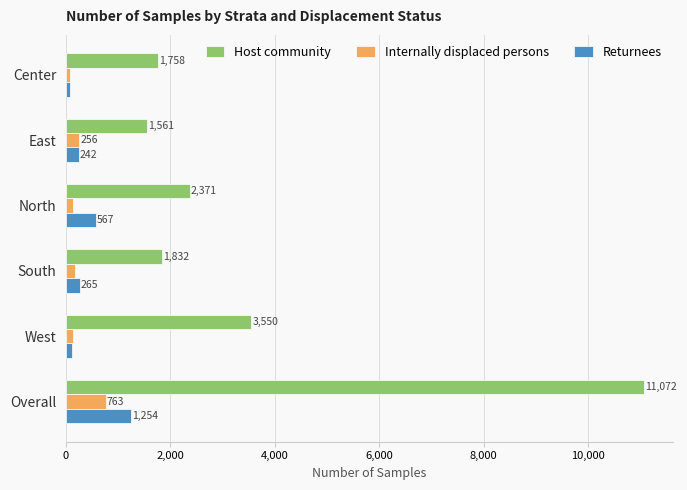

At which category does the chart reach its peak across all series?

Overall